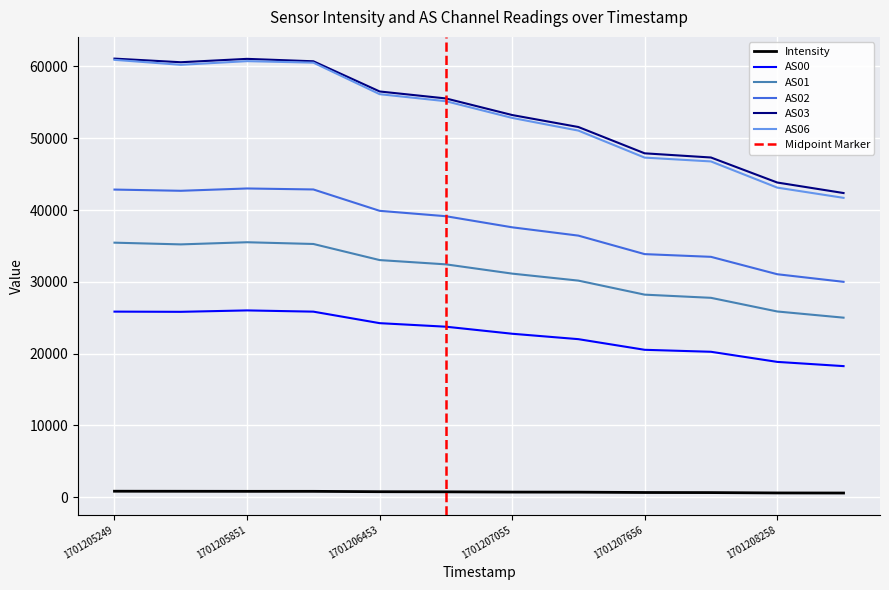

Rank the categories by AS02 value from lowest to highest.

1701208559, 1701208258, 1701207957, 1701207656, 1701207355, 1701207055, 1701206754, 1701206453, 1701205550, 1701205249, 1701206152, 1701205851